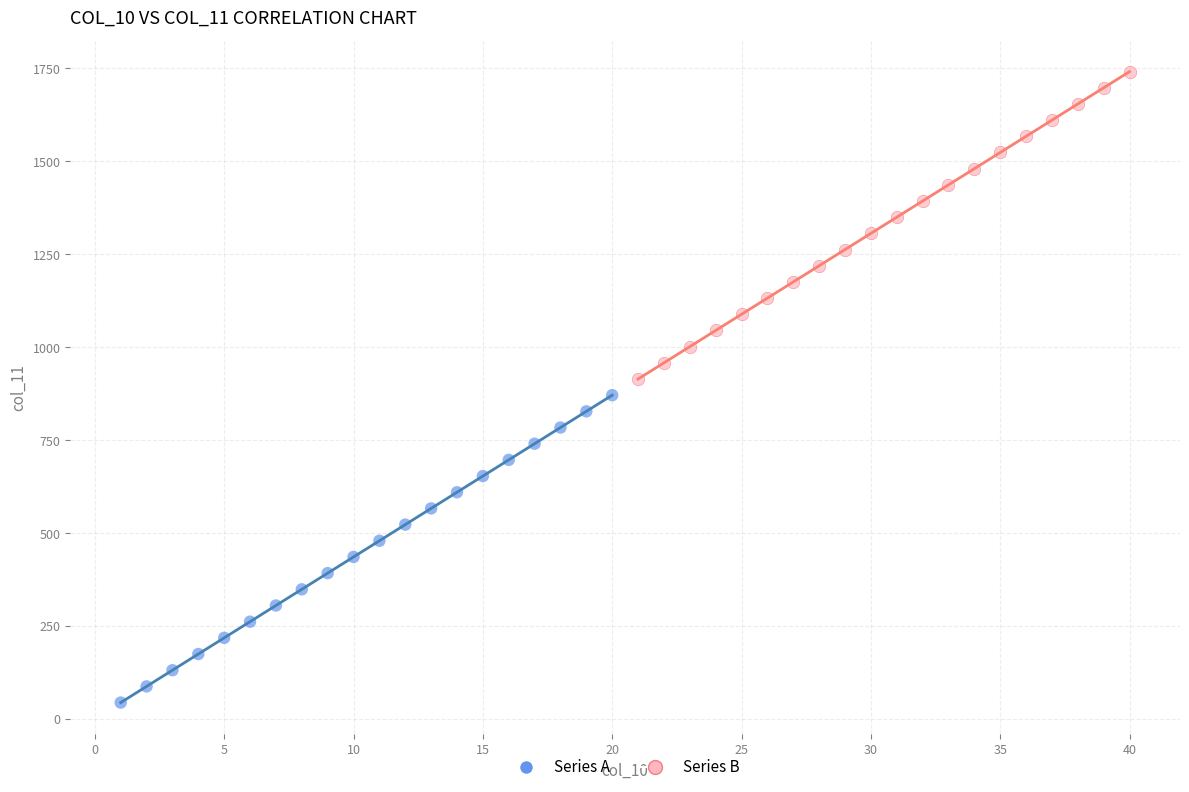

Which series contains the highest Y value?

Series B